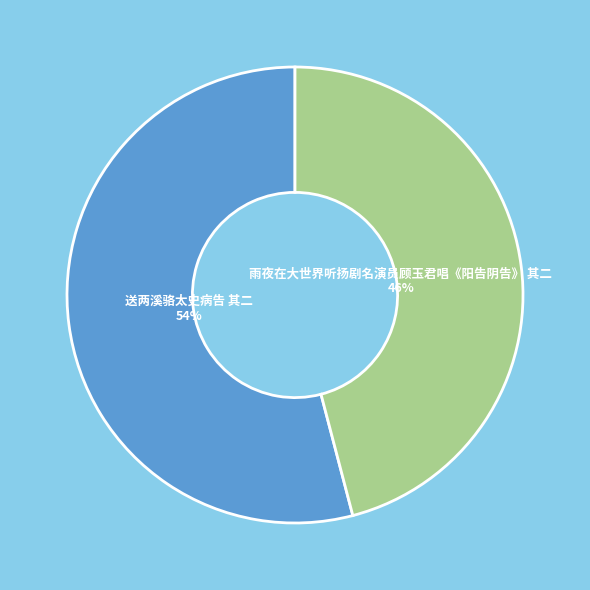

Is there any slice that represents more than half of the pie?

Yes